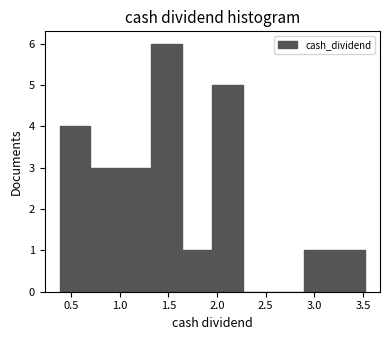

What is the height of the bar covering 1.65 to 1.95 on the x-axis? Neither the bar edges nor the heights are printed on the chart, so give them approximately, as read against the axes.

1